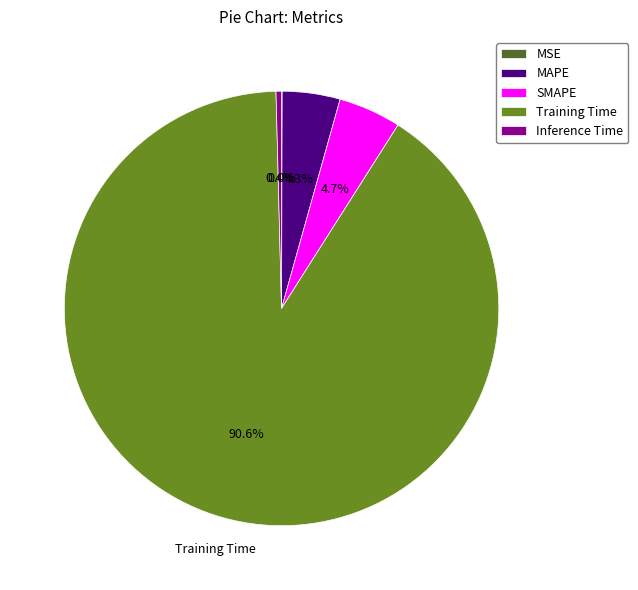

Which category accounts for the majority?

Training Time